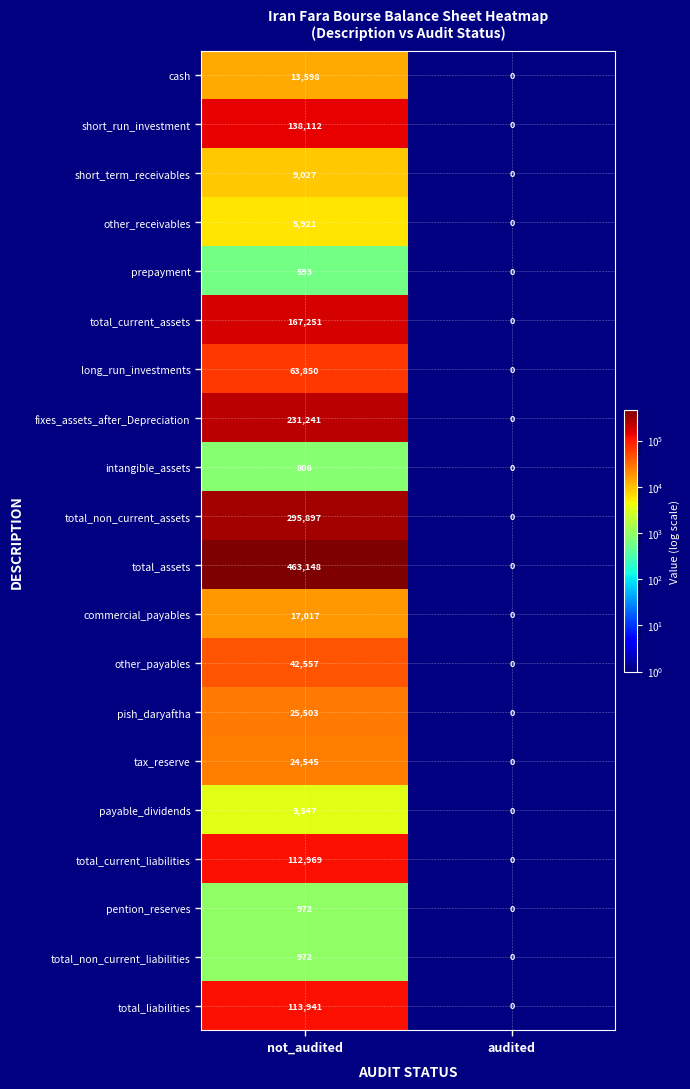

At which category is the sum across all series the highest?

not_audited